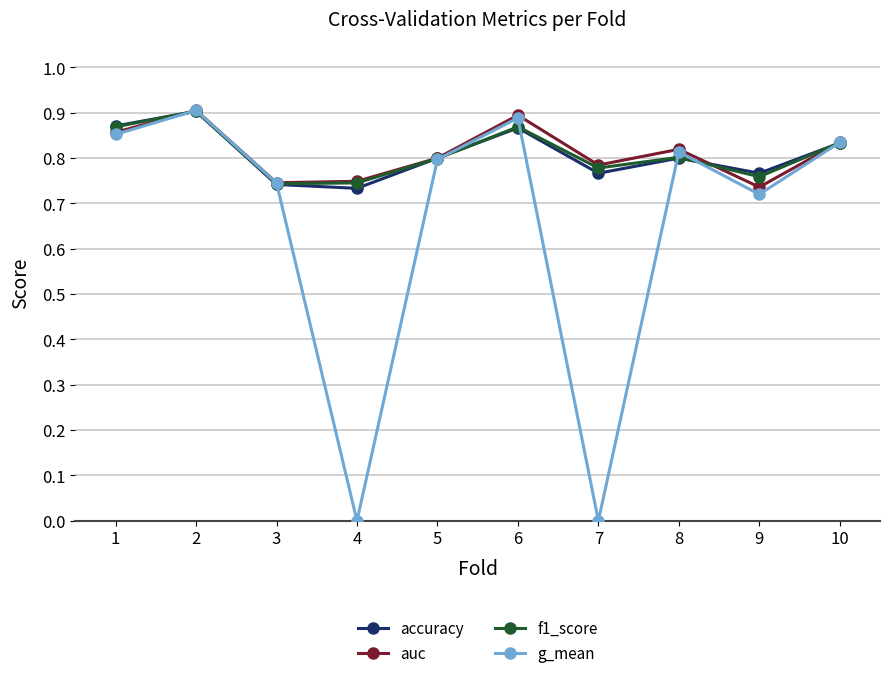

Is it true that f1_score equals 1.0 at 4?

False